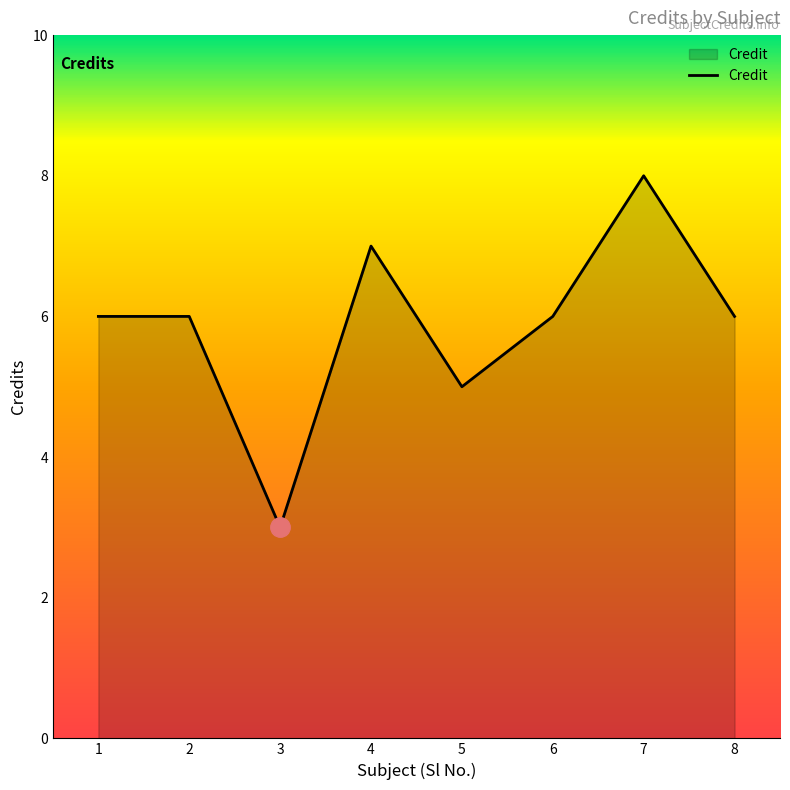

Which category has the highest value across all series?

7